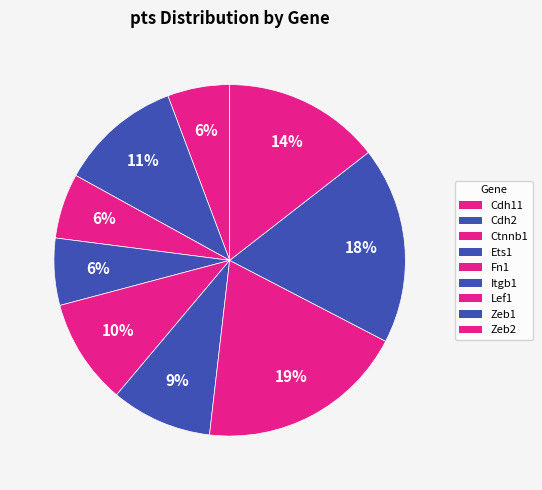

Is there a majority slice in this chart?

No